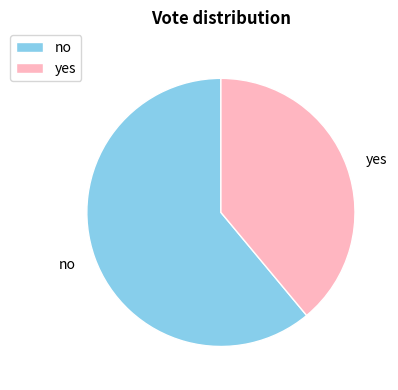

Is it true that no is 61% of the pie?

True